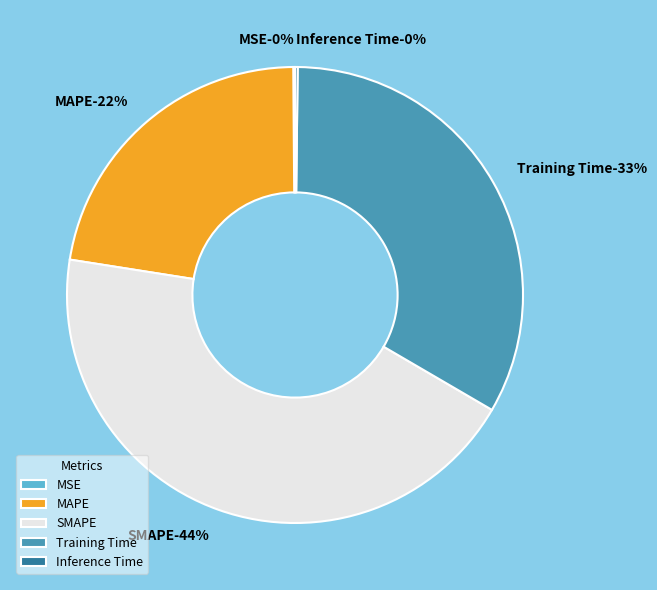

Combined, do SMAPE and Training Time account for over 50%?

Yes